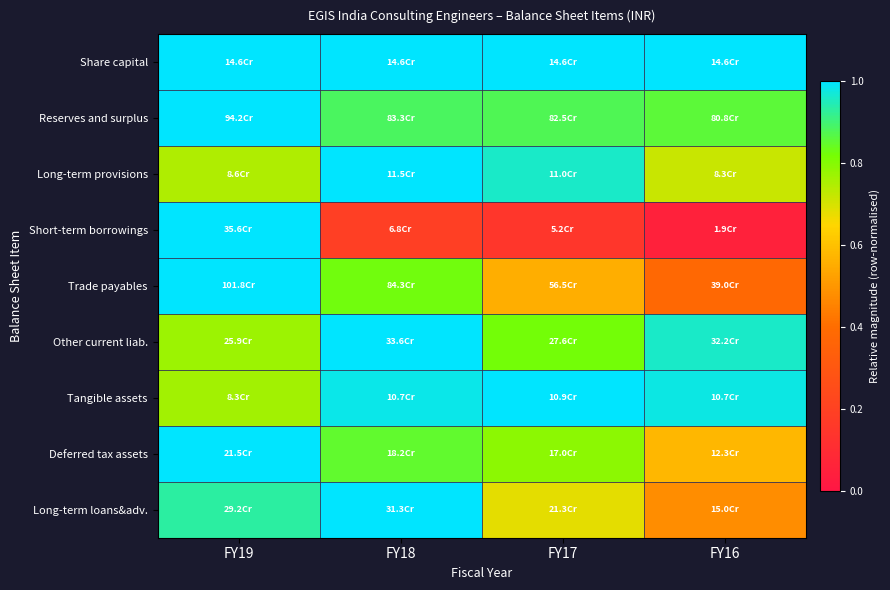

At how many categories does at least one series exceed 0?

4